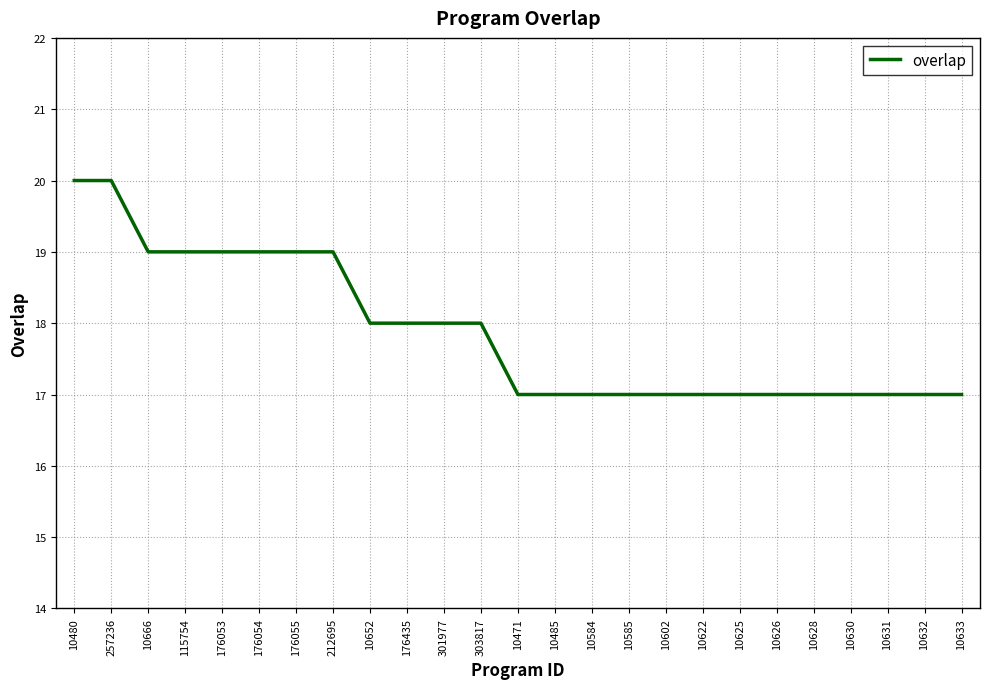

What position from the left is 176054?

6